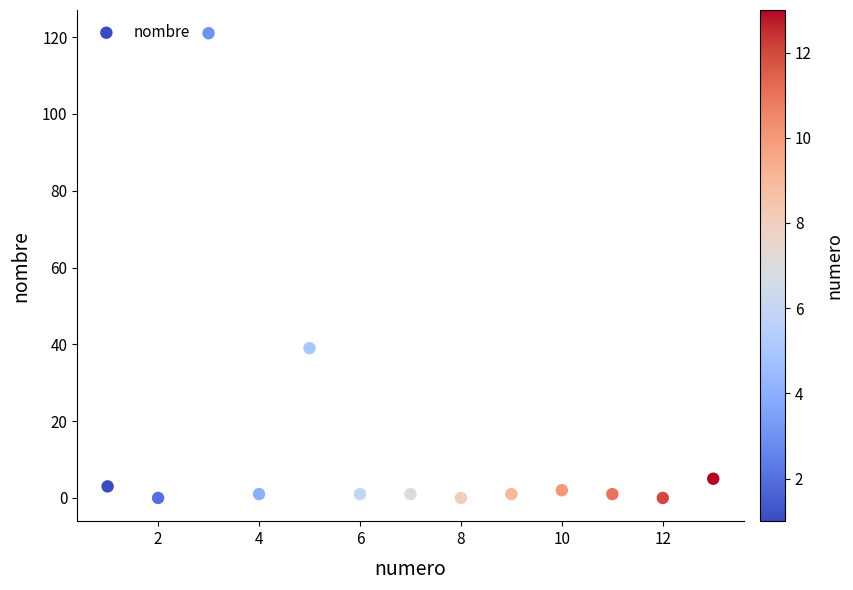

What is the range of Y values (max minus min)?

121